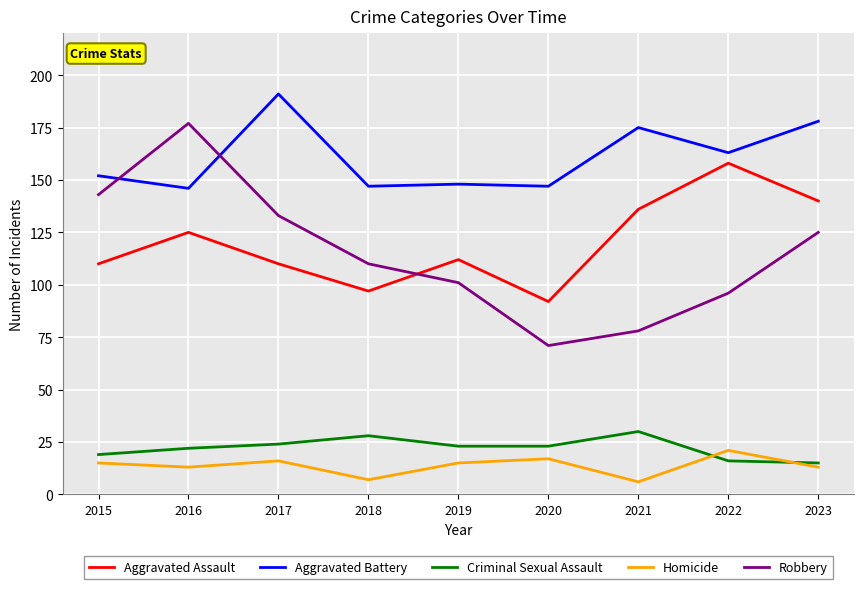

The Criminal Sexual Assault series shows 15 at 2023. True or false?

True